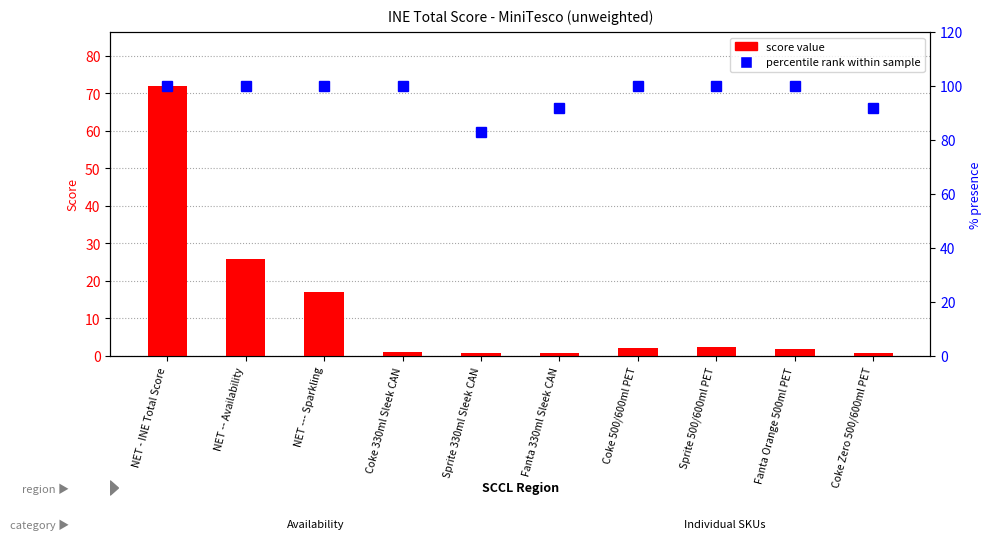

What is the spread (max minus min) of values at Fanta Orange 500ml PET?

98.1